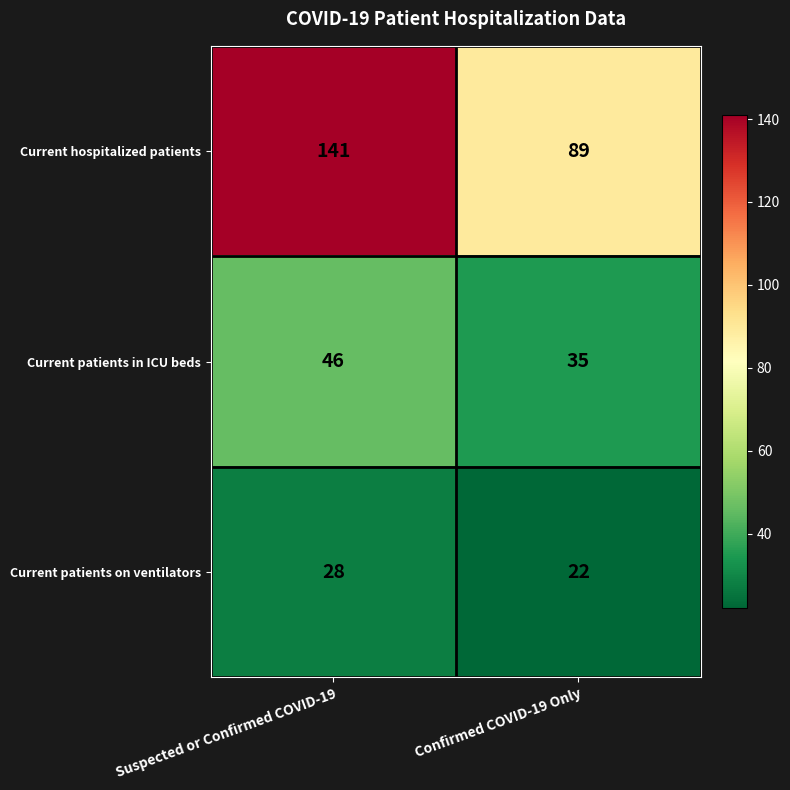

Which series has the widest spread of values?

Current hospitalized patients